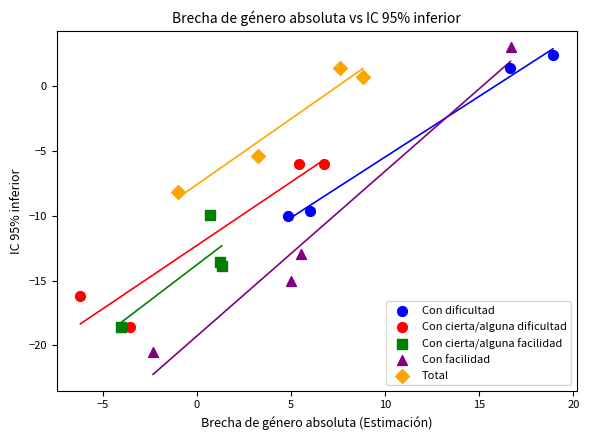

Which series has the largest Y range (max minus min)?

Con facilidad